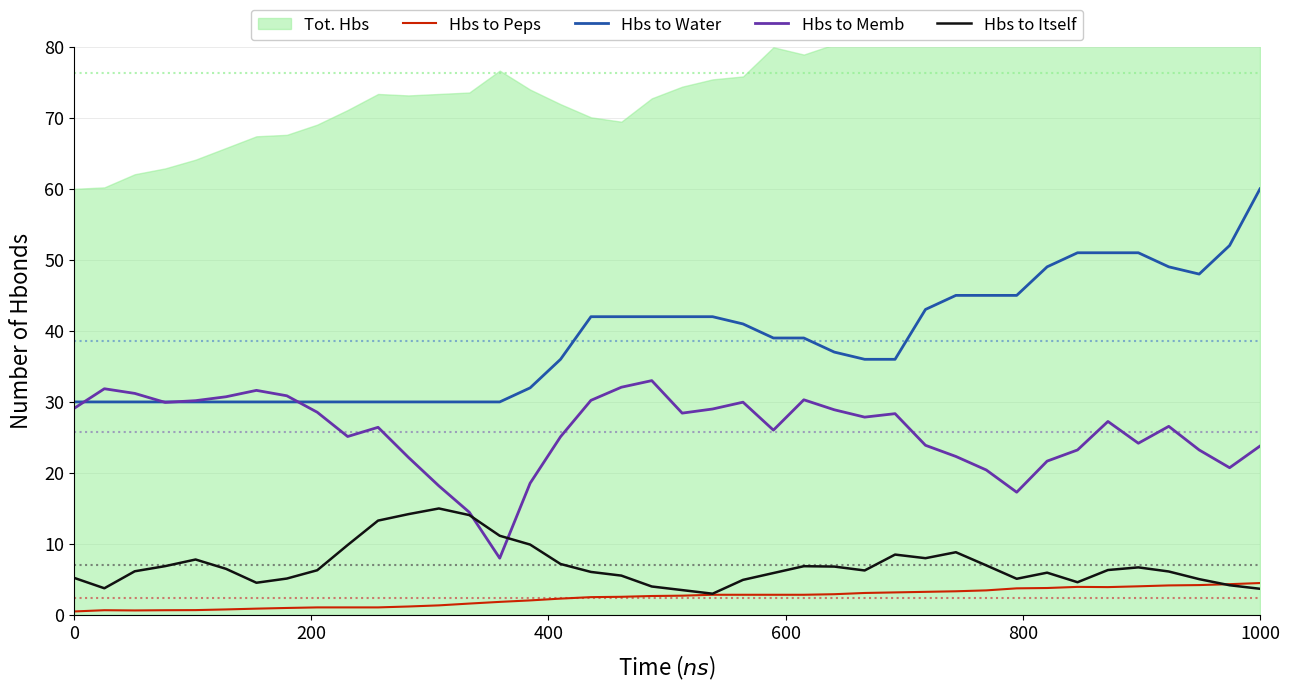

True or false: Hbs to Peps and Hbs to Memb intersect in this chart.

False